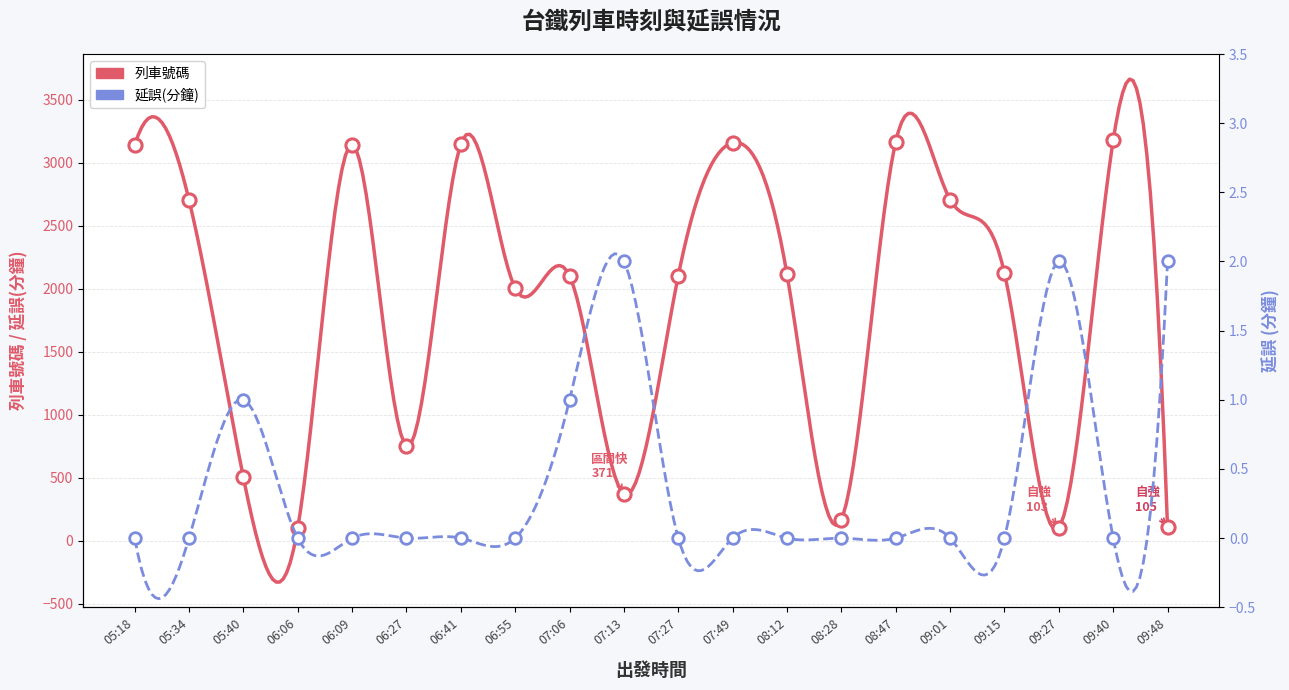

What are all the series names shown in the legend?

train_number, delay